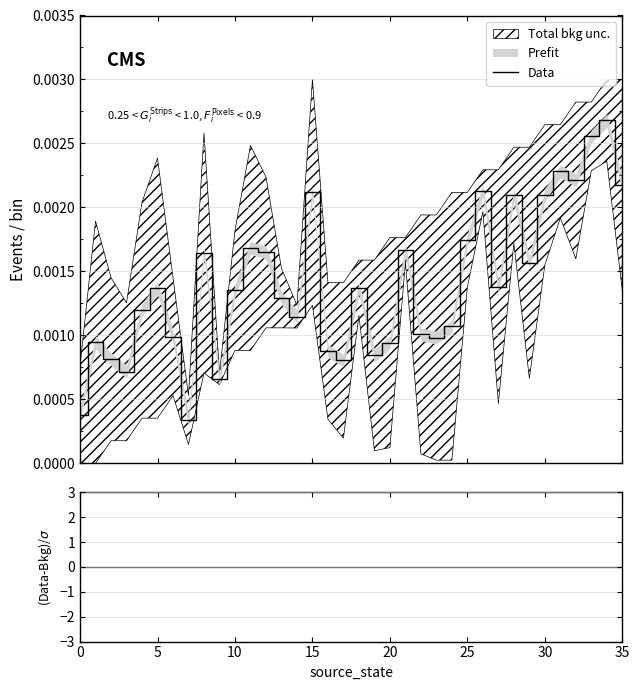

How many points are higher than both their immediate neighbors (excluding endpoints)?

11